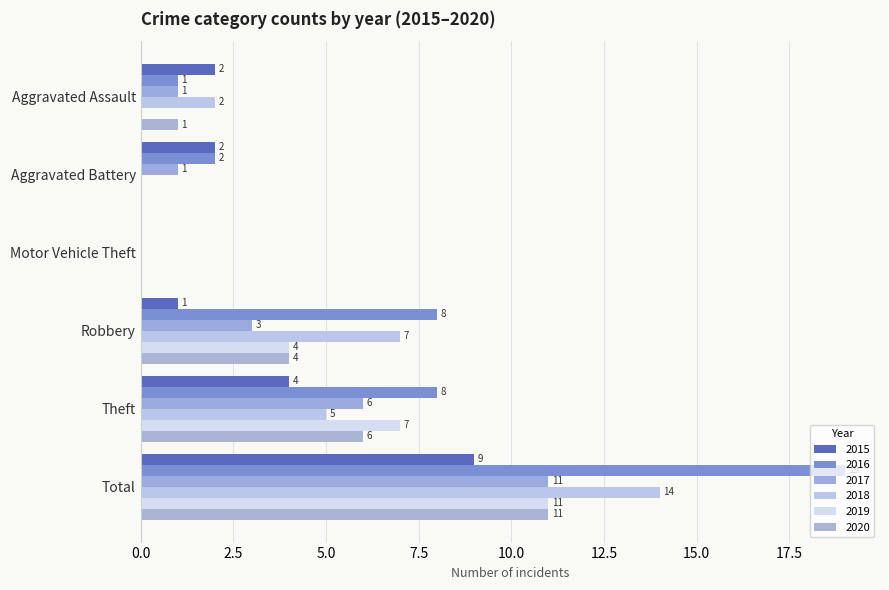

Between Motor Vehicle Theft and Robbery, which is larger?

Robbery